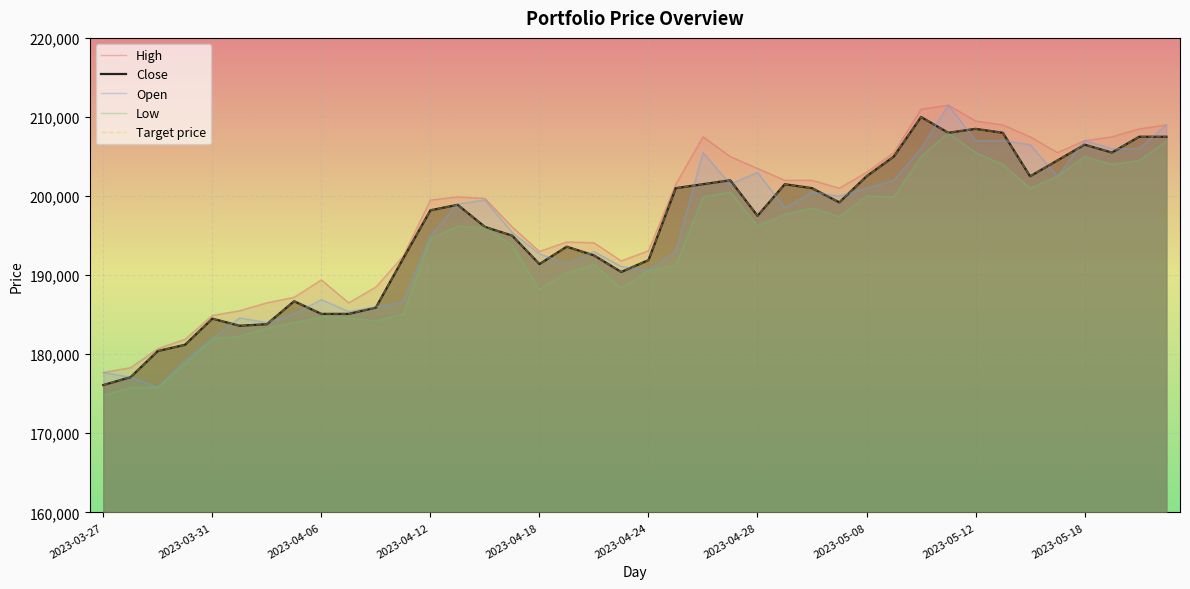

What is the difference between the Low values at 34 and 10?

16800